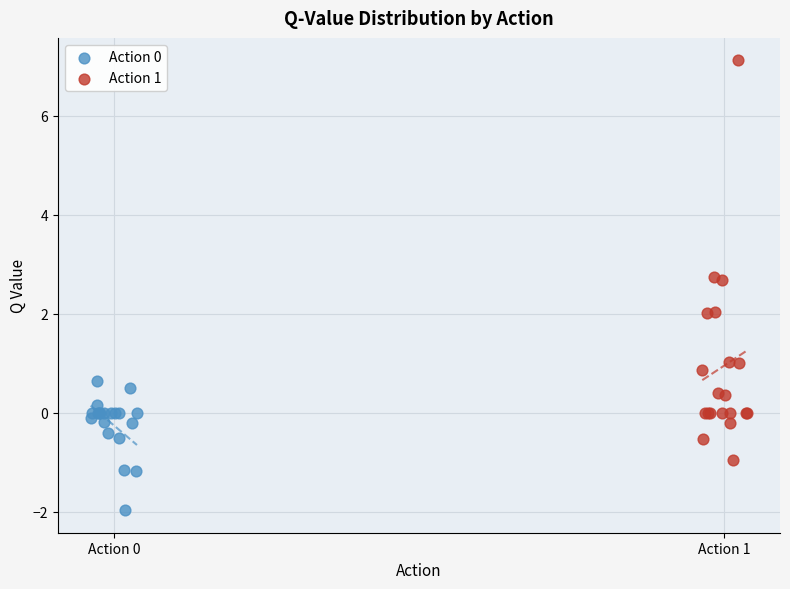

Which series contains the lowest Y value?

Action 0